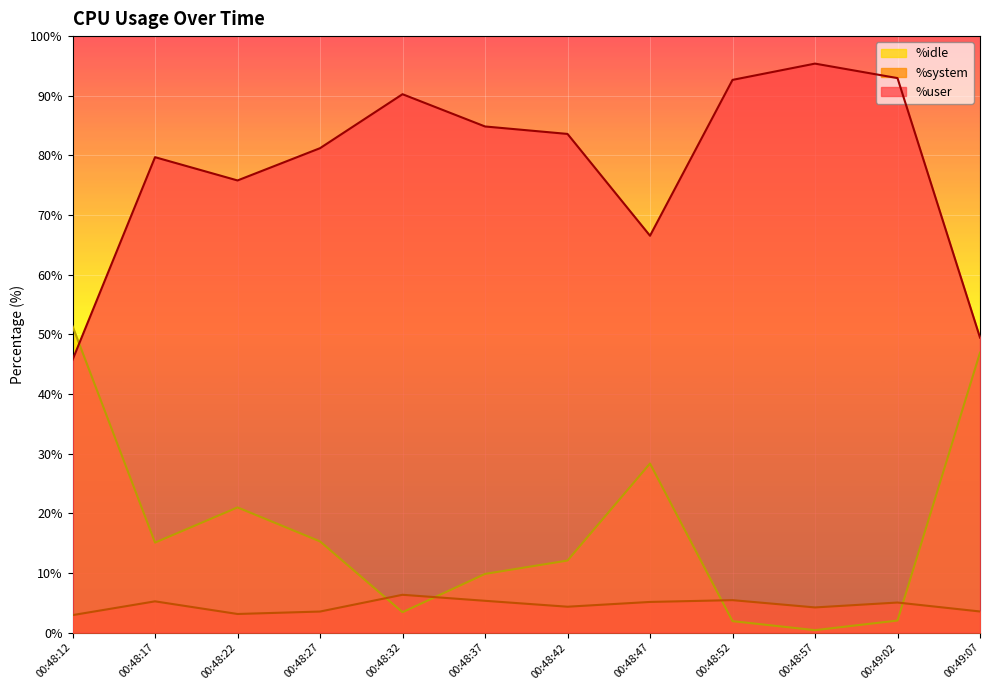

Reading right to left, what are all the values shown in this chart?

%user: 49.5	93.0	95.4	92.7	66.5	83.6	84.8	90.3	81.2	75.8	79.7	45.7
%system: 3.5	5.0	4.2	5.4	5.1	4.3	5.3	6.3	3.5	3.1	5.2	2.9
%idle: 46.9	2.0	0.4	1.9	28.3	12.1	9.8	3.4	15.3	21.0	15.1	51.4